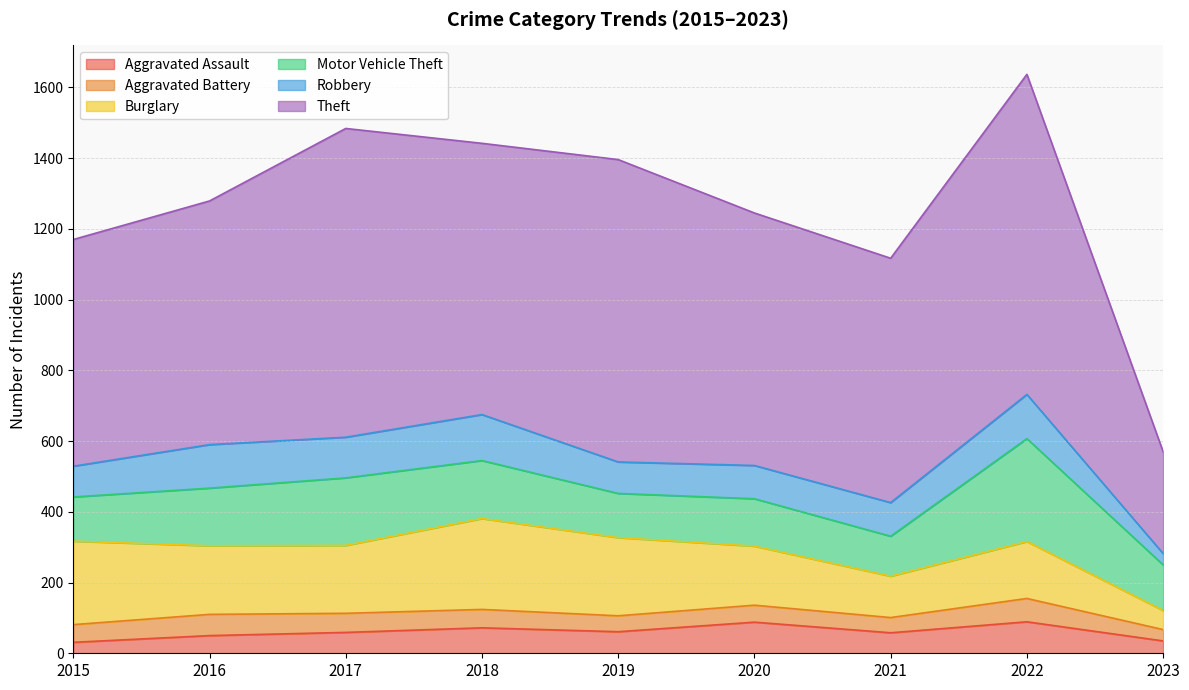

What is the value of the Motor Vehicle Theft point at the 6th from the left?

134